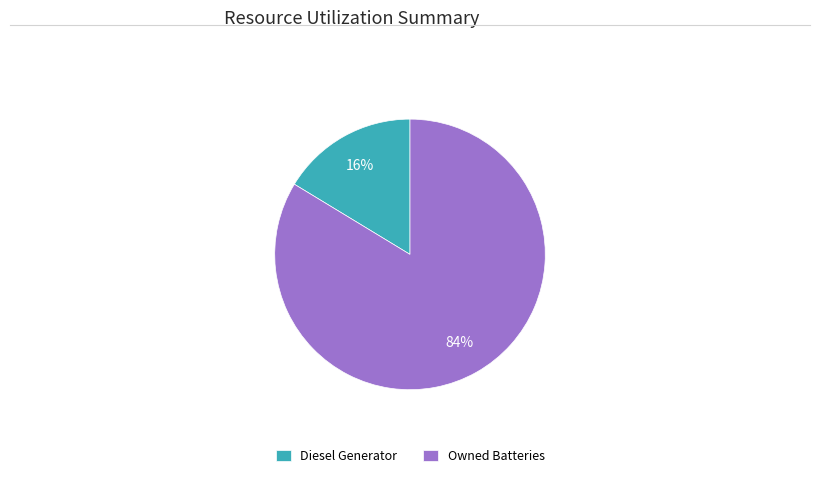

Is there any slice that represents more than half of the pie?

Yes